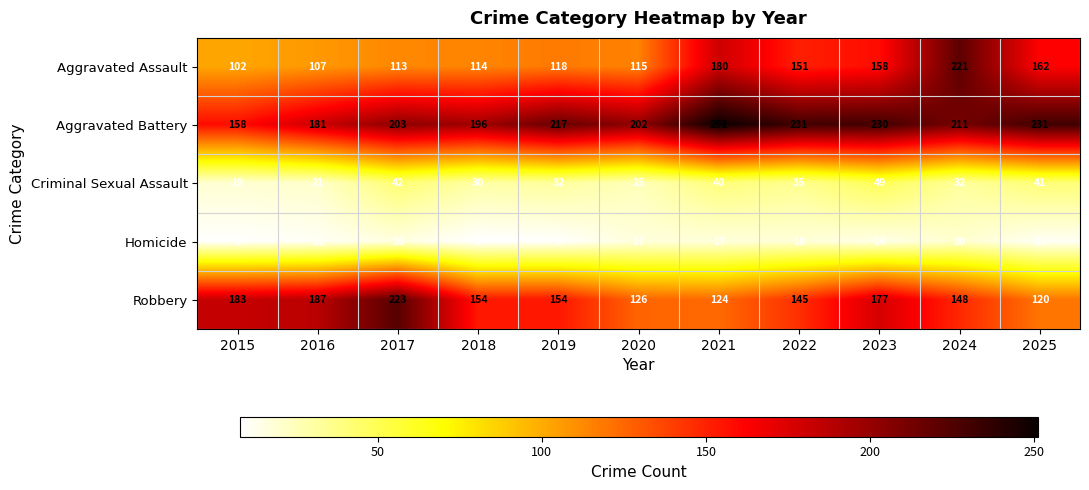

At which category is the sum across all series the highest?

2024